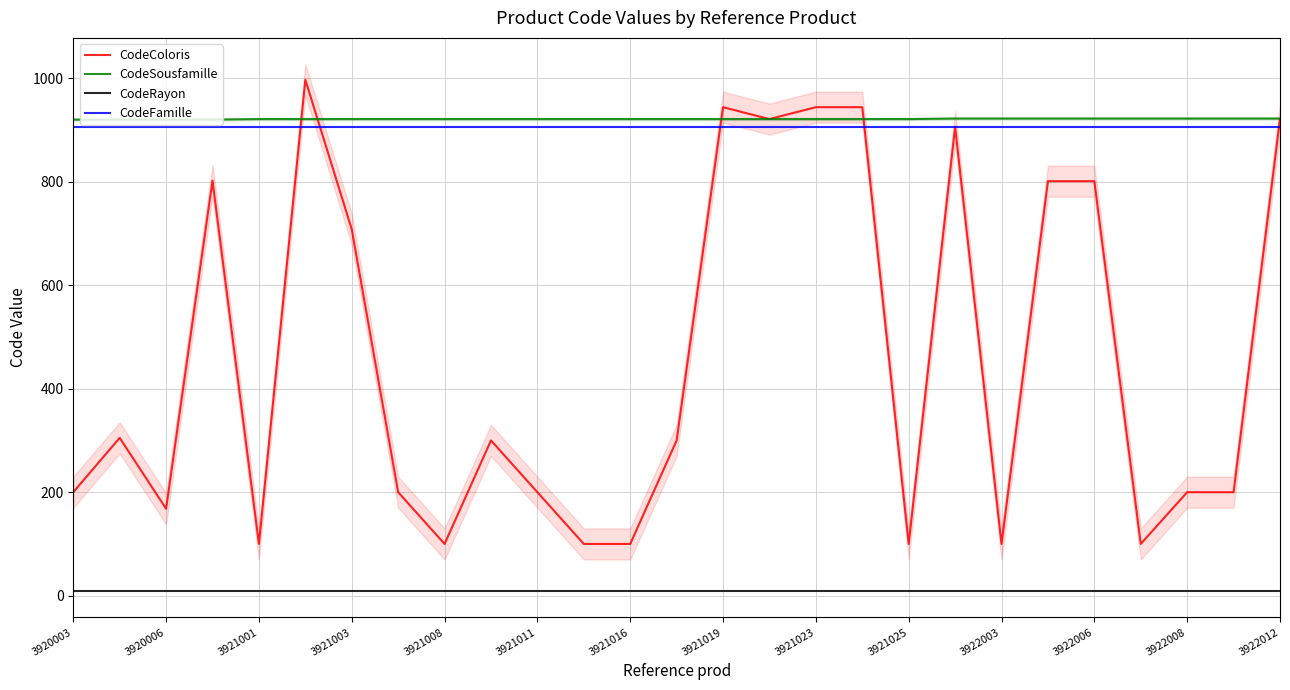

What is the sum of the CodeRayon values at 3921019 and 3921001?

18